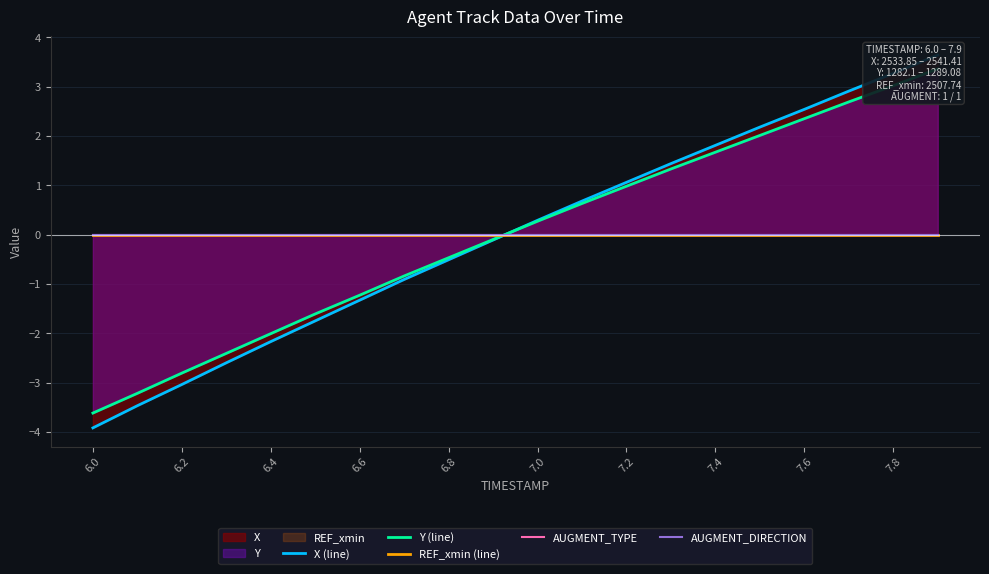

Is the value of AUGMENT_DIRECTION at 7.8 greater than the value of AUGMENT_TYPE at 16?

No